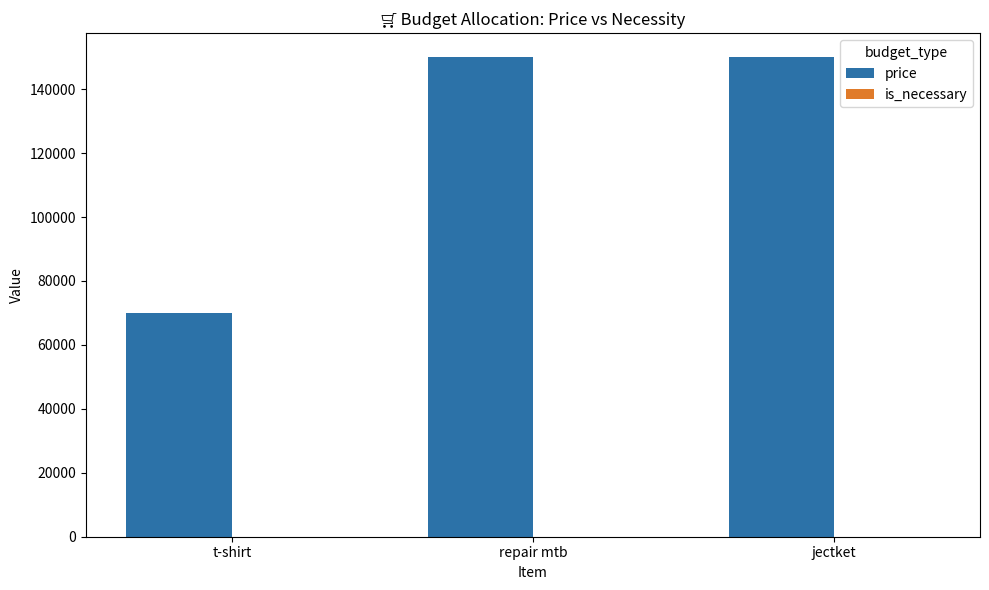

What is the maximum value shown in the chart?

150000